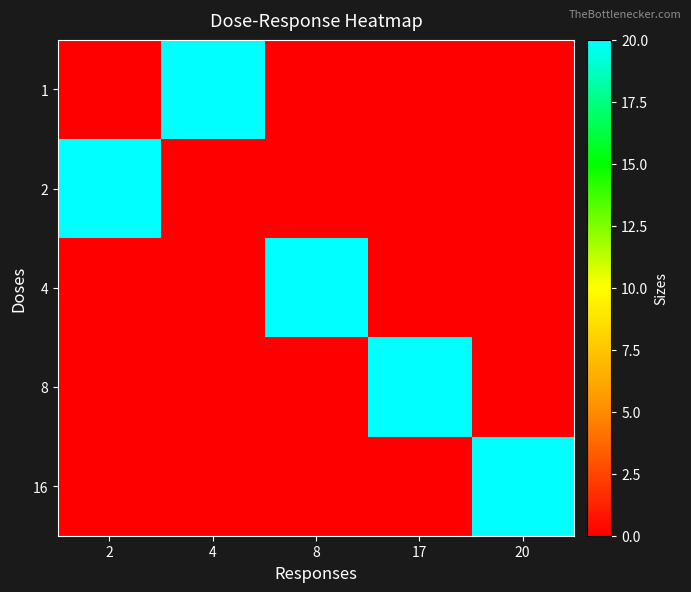

At how many categories does at least one series exceed 2?

5